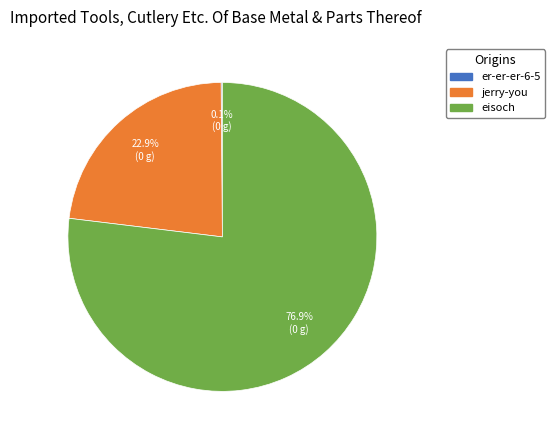

Is it true that jerry-you is 31% of the pie?

False